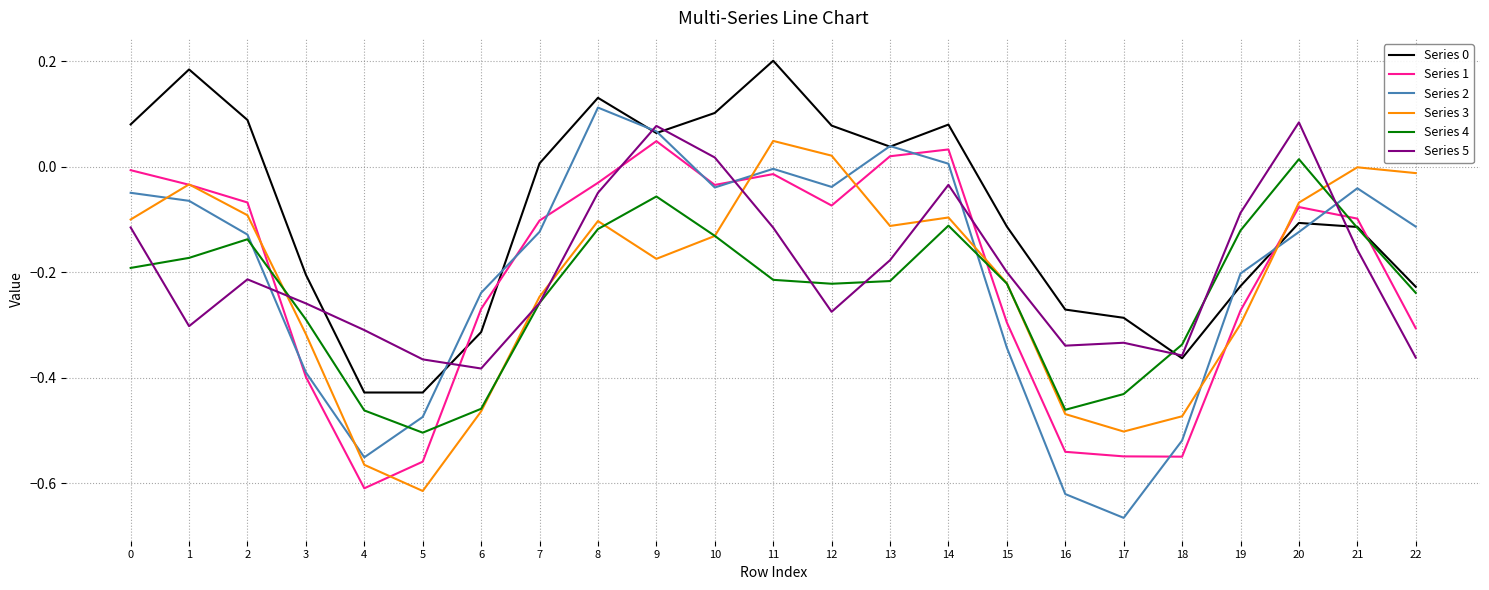

True or false: Series 1 and Series 0 cross at least once.

True